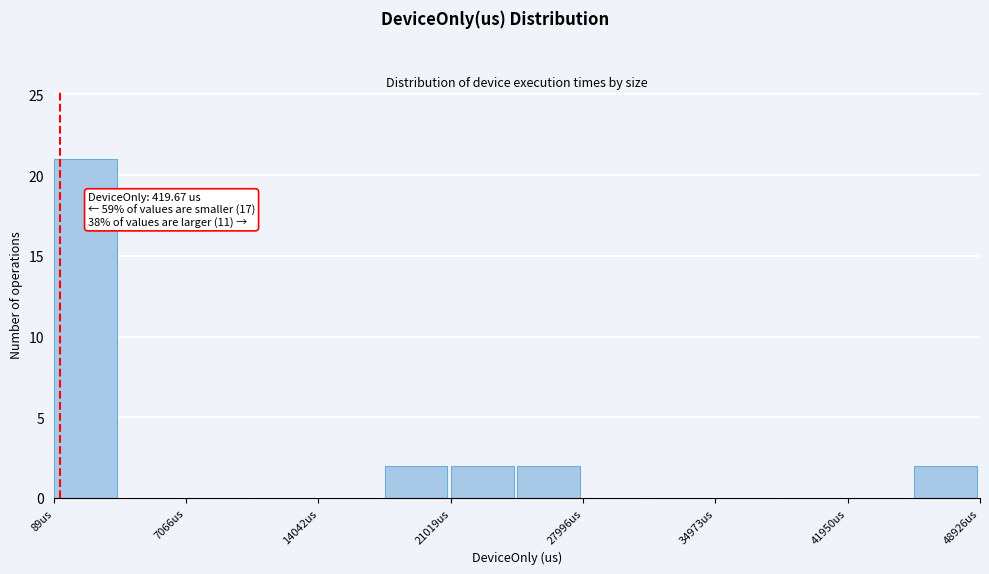

Read against the x-axis, roughly where is the centre of the tallest bar?

2000